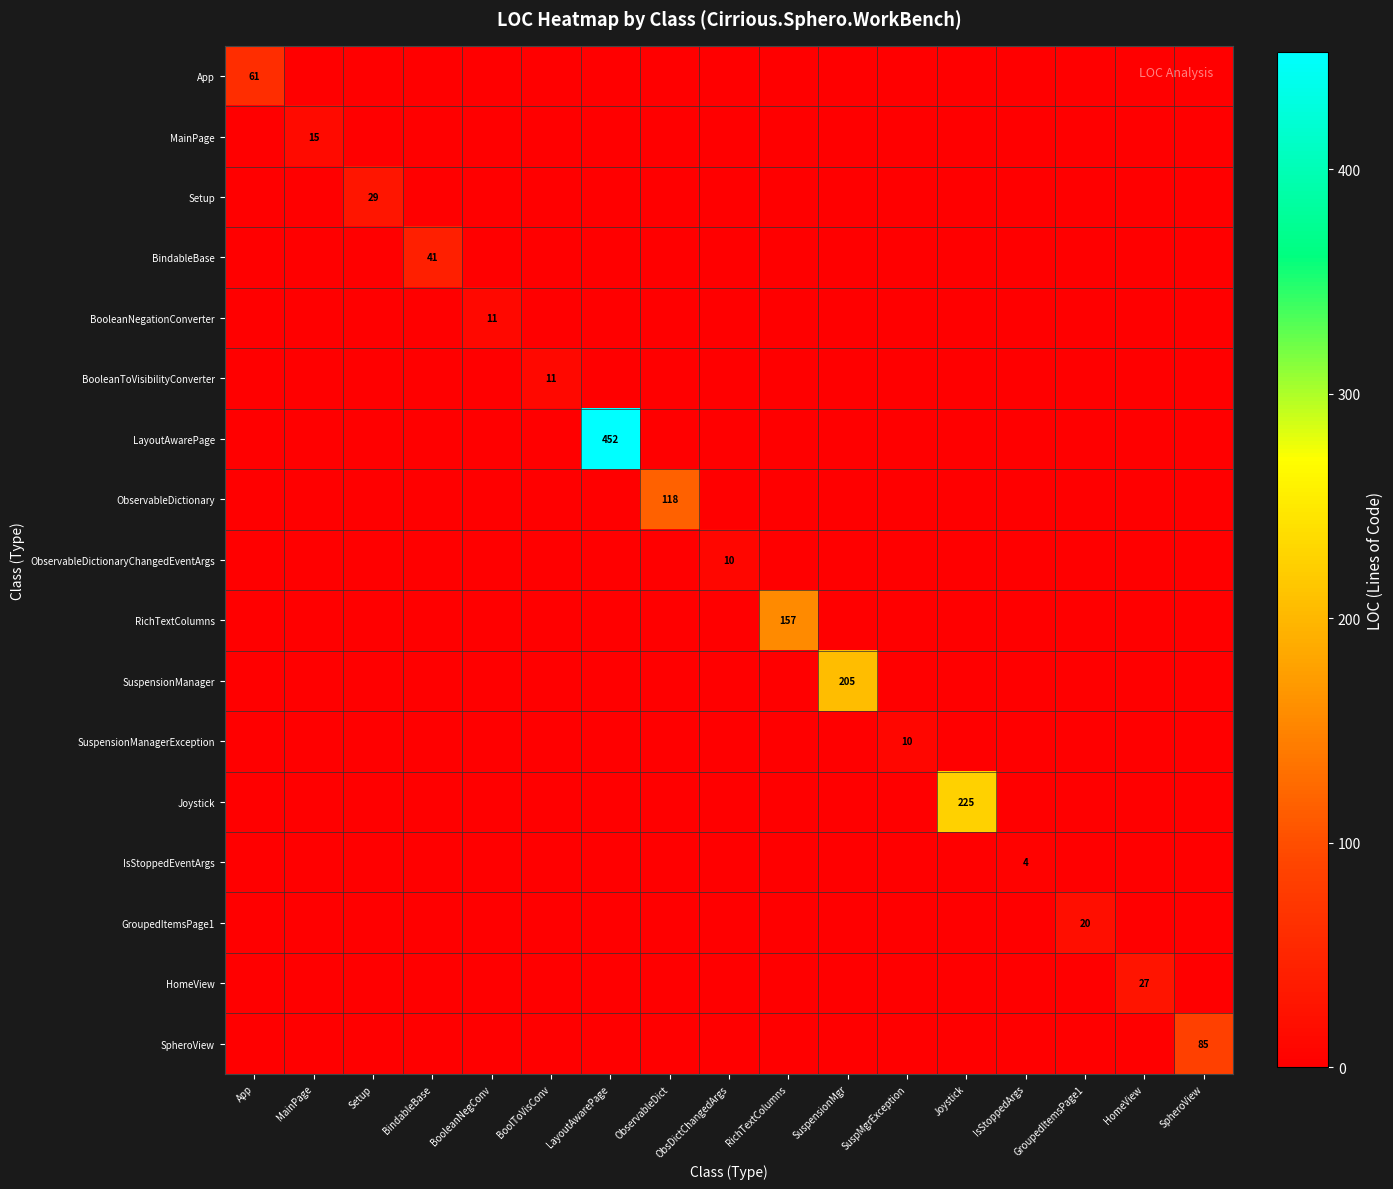

Which has a higher value, BooleanNegConv or MainPage?

BooleanNegConv